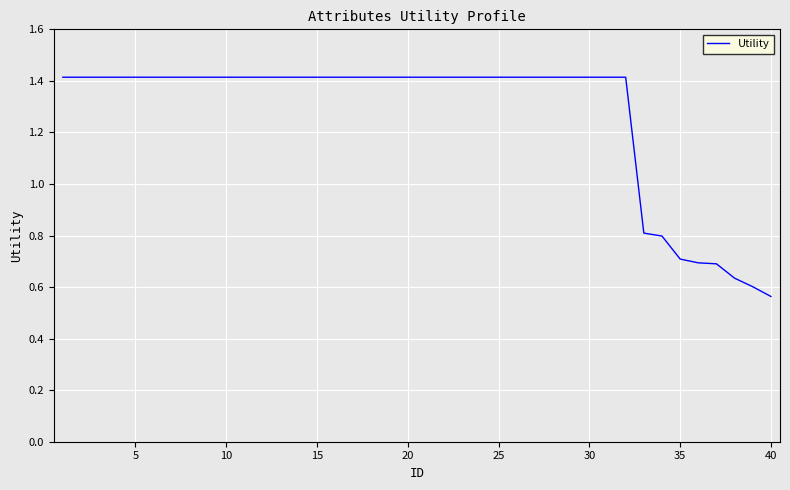

What is the greatest value displayed?

1.4